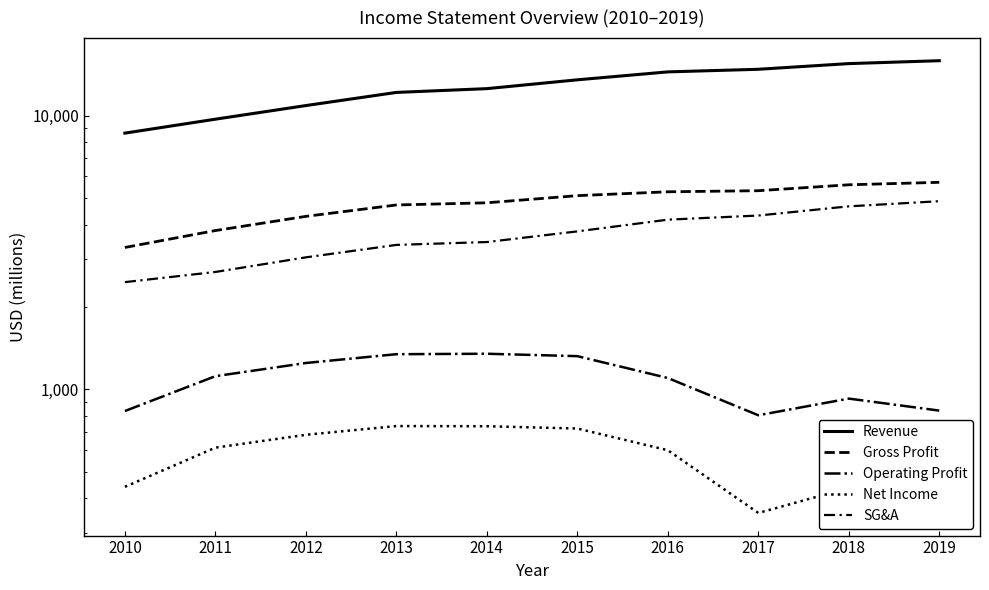

How many interior local valleys does the Operating Profit series have?

1